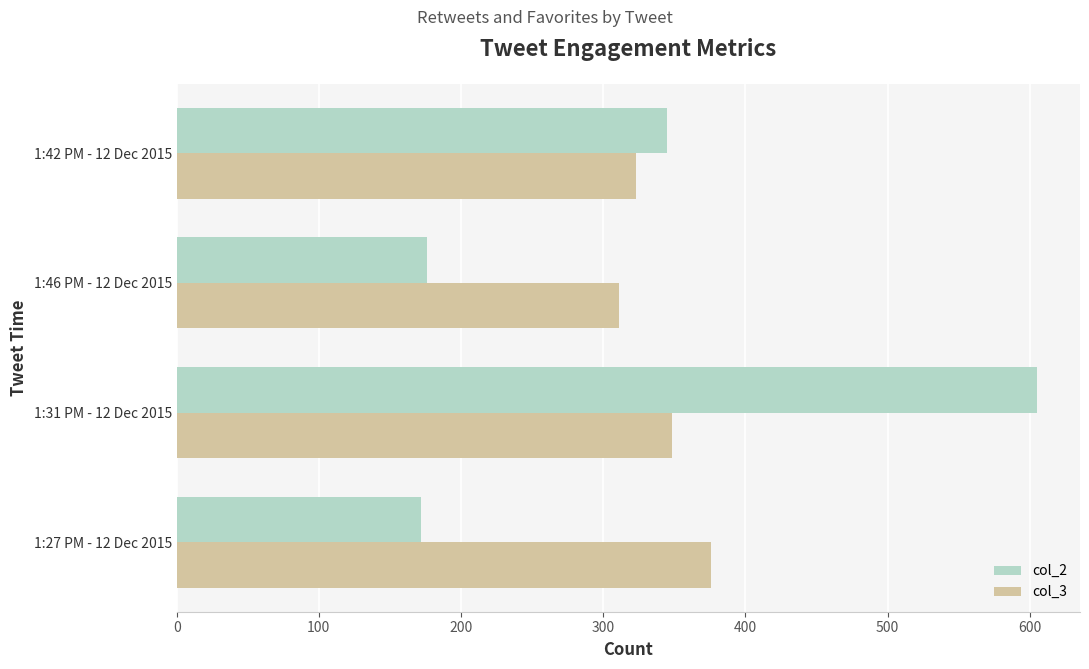

What is the difference between the highest and lowest values at 1:42 PM - 12 Dec 2015?

22